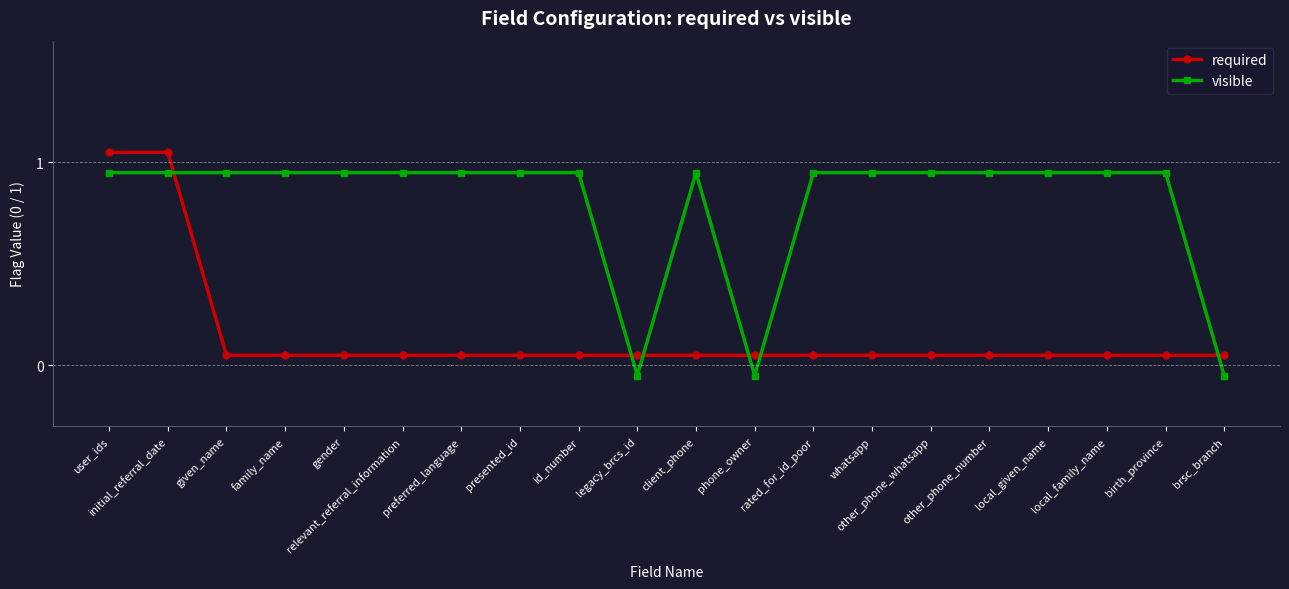

At how many categories does at least one series exceed 1?

2